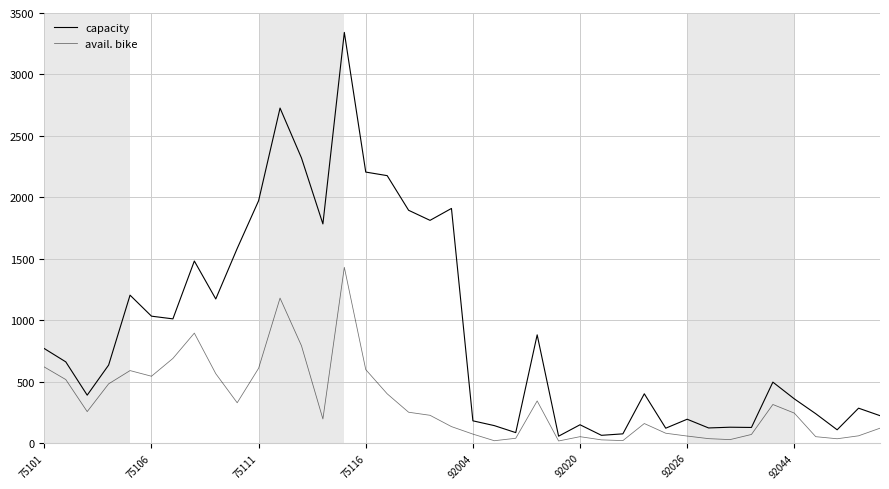

How many lines are shown in the chart?

2